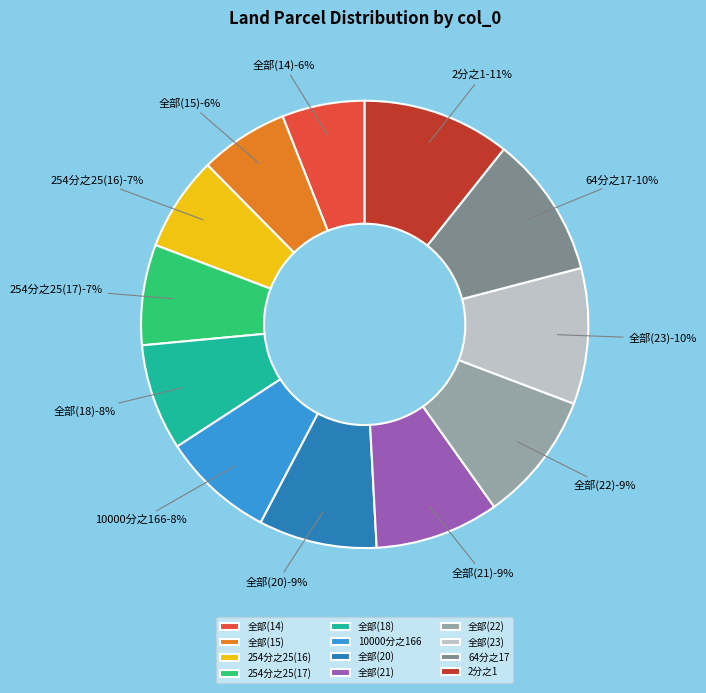

Rank the categories by value from lowest to highest.

全部(14), 全部(15), 254分之25(16), 254分之25(17), 全部(18), 10000分之166, 全部(20), 全部(21), 全部(22), 全部(23), 64分之17, 2分之1